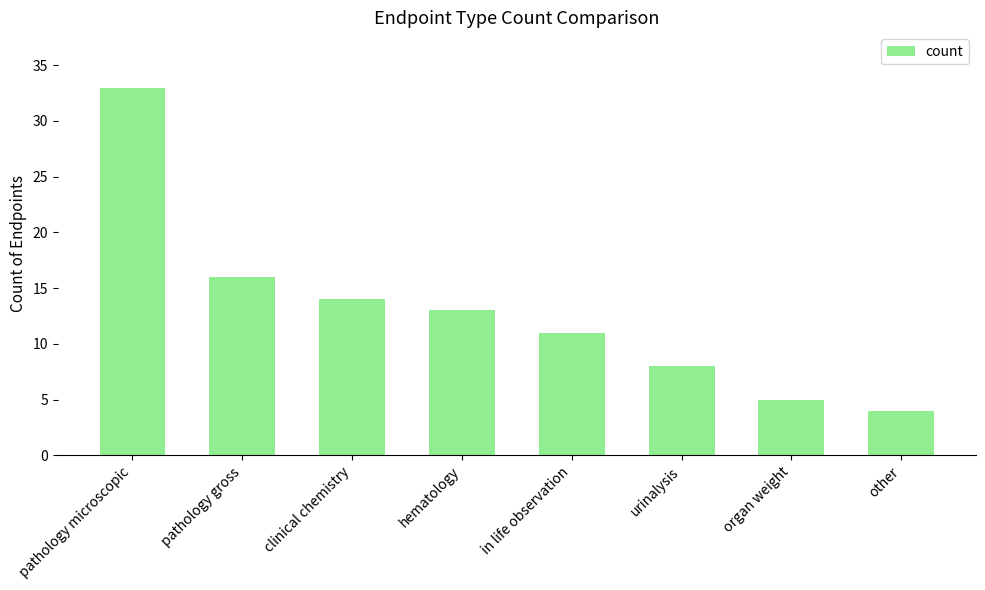

Reading right to left, transcribe all the data shown in this chart.

4	5	8	11	13	14	16	33